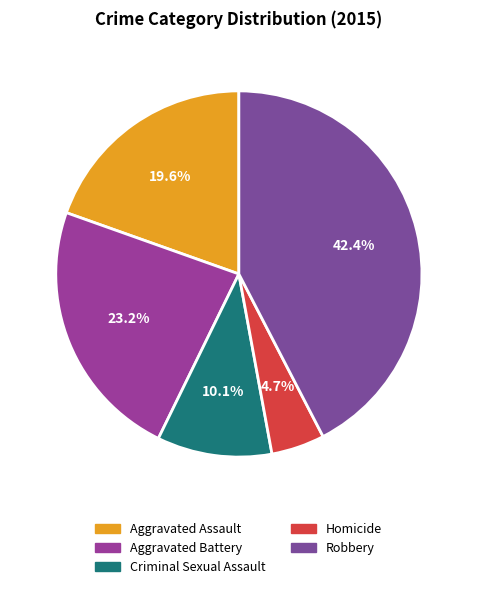

Which slice is the smallest?

Homicide